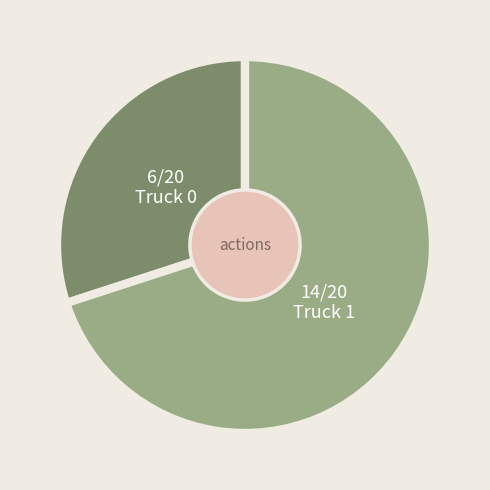

Is there any slice that represents more than half of the pie?

Yes